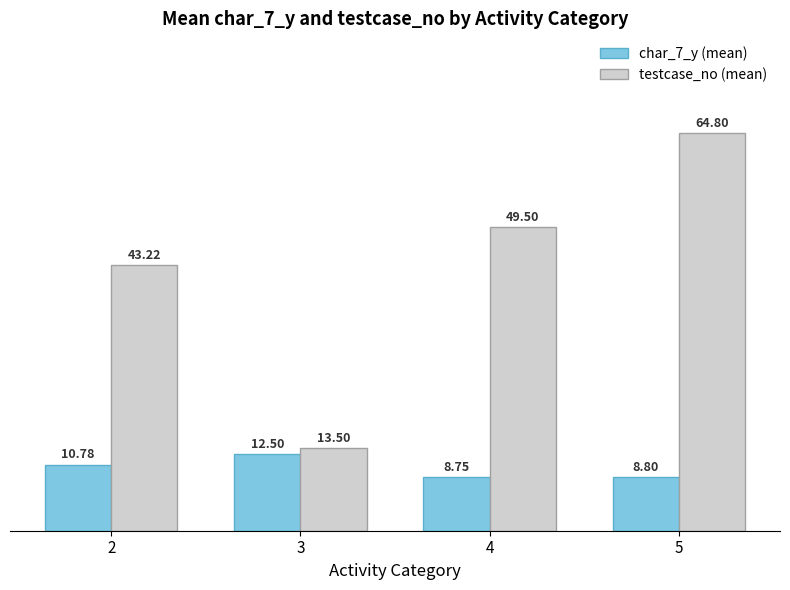

At which category is the sum across all series the highest?

5